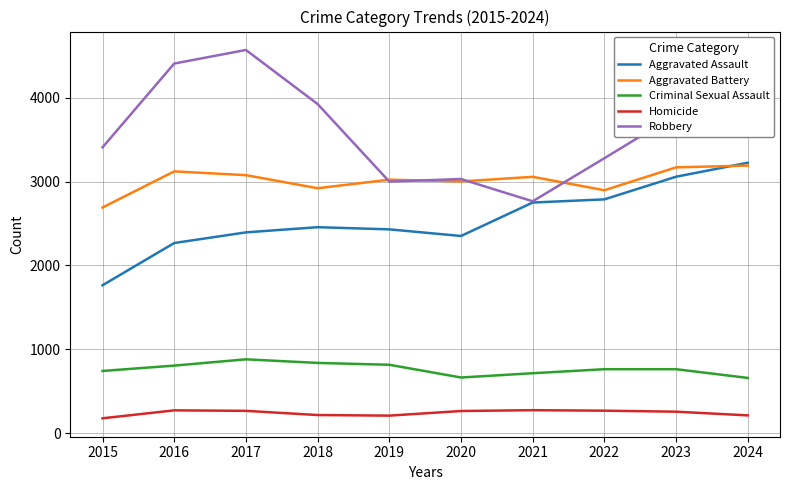

What value does the Aggravated Battery series have at 2019?

3024